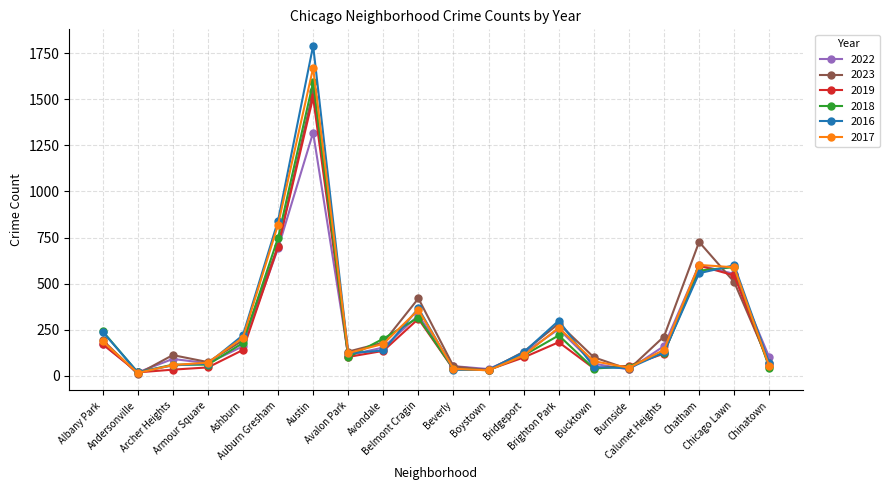

Does the chart have visible grid lines?

Yes